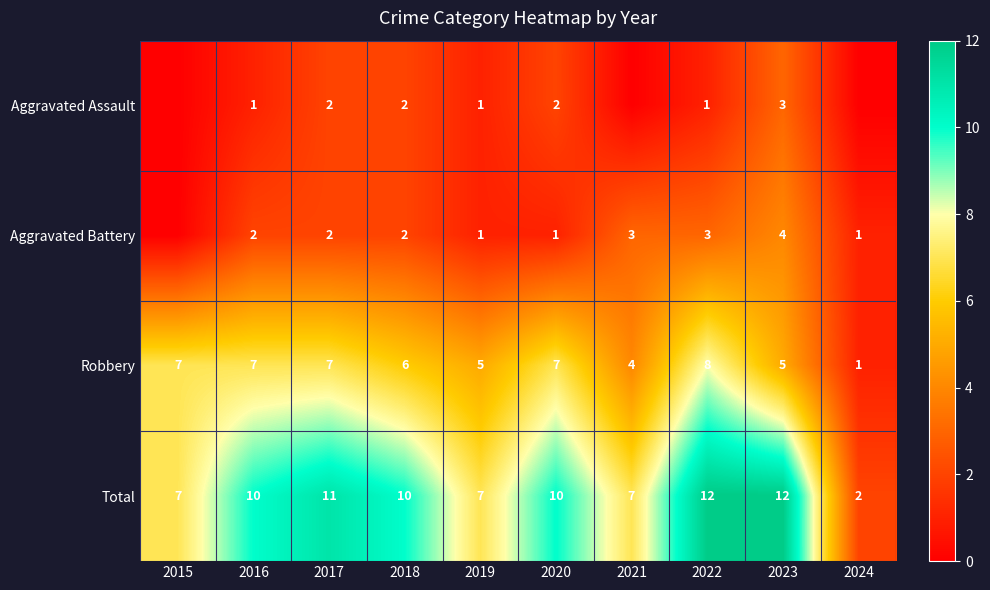

Between 2019 and 2023, which series saw the biggest shift?

Total